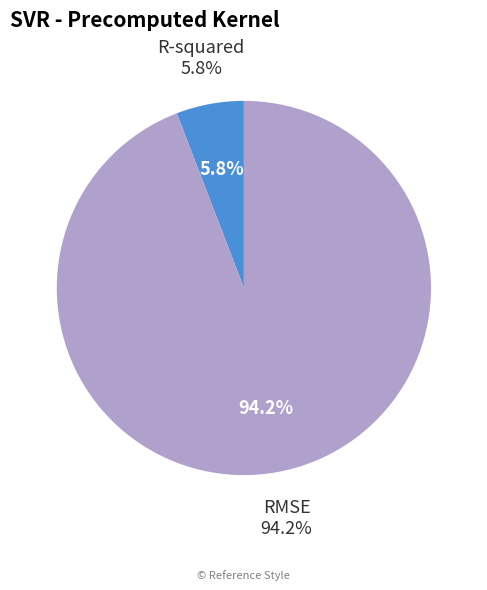

True or false: R-squared accounts for 6% of the total.

True